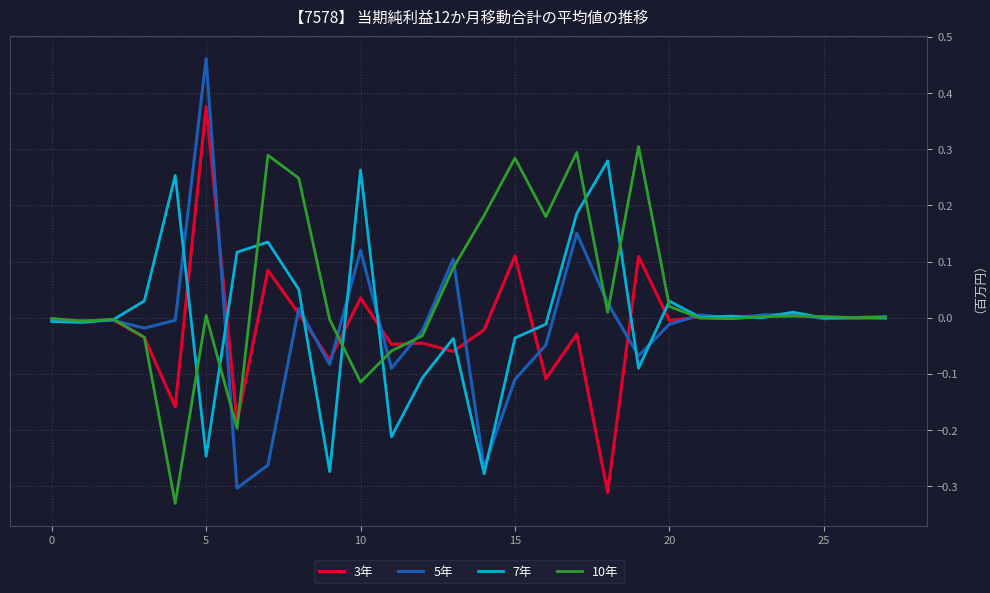

Which series has the largest total across all categories?

10年